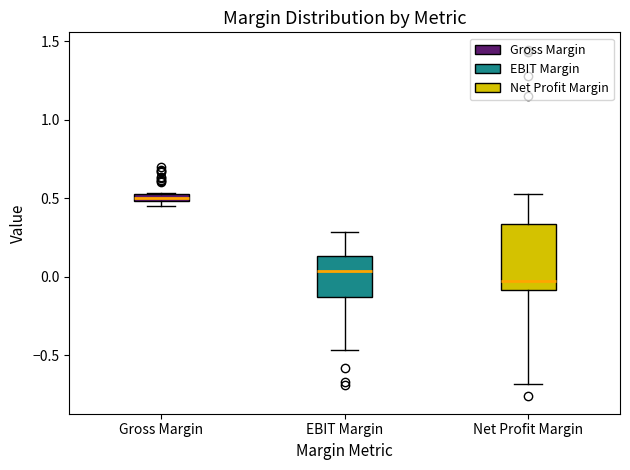

Where is the lower edge of the box for Gross Margin on the y-axis? The values are not printed on the chart, so give them approximately, as read against the axis.

0.50